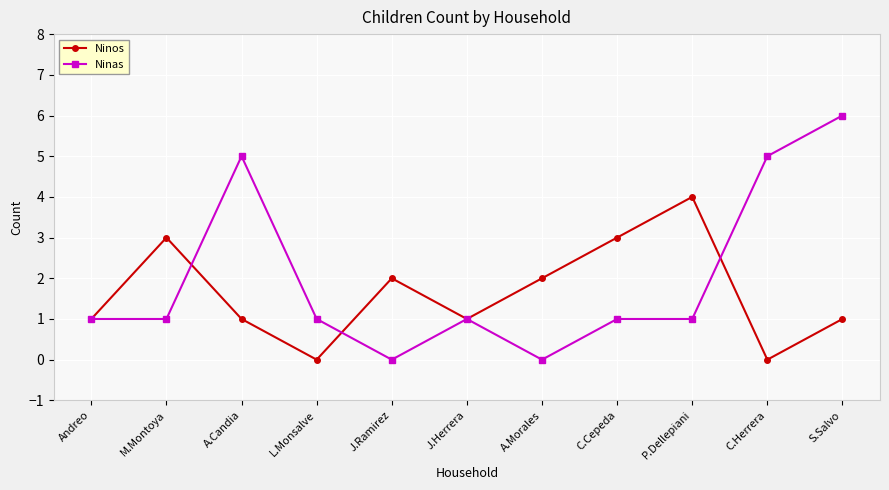

Reading right to left, what are all the values shown in this chart?

Ninos: S.Salvo=1	C.Herrera=0	P.Dellepiani=4	C.Cepeda=3	A.Morales=2	J.Herrera=1	J.Ramirez=2	L.Monsalve=0	A.Candia=1	M.Montoya=3	Andreo=1
Ninas: S.Salvo=6	C.Herrera=5	P.Dellepiani=1	C.Cepeda=1	A.Morales=0	J.Herrera=1	J.Ramirez=0	L.Monsalve=1	A.Candia=5	M.Montoya=1	Andreo=1